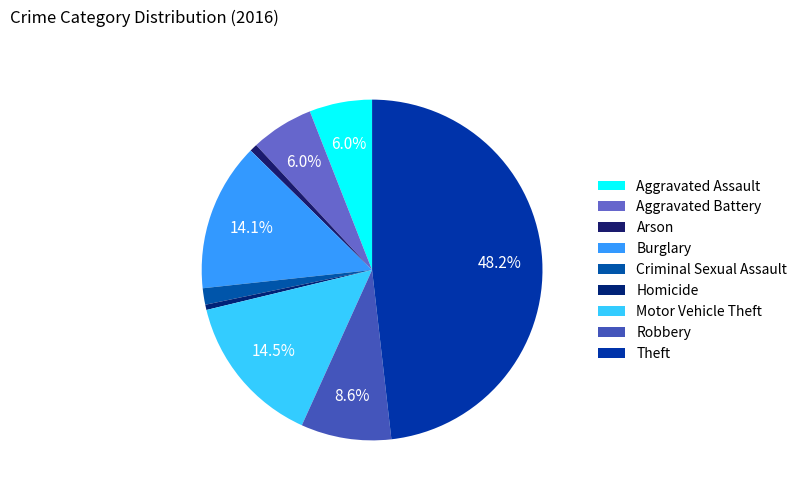

To the nearest percent, what is the difference between the largest and smallest slice percentages?

48%